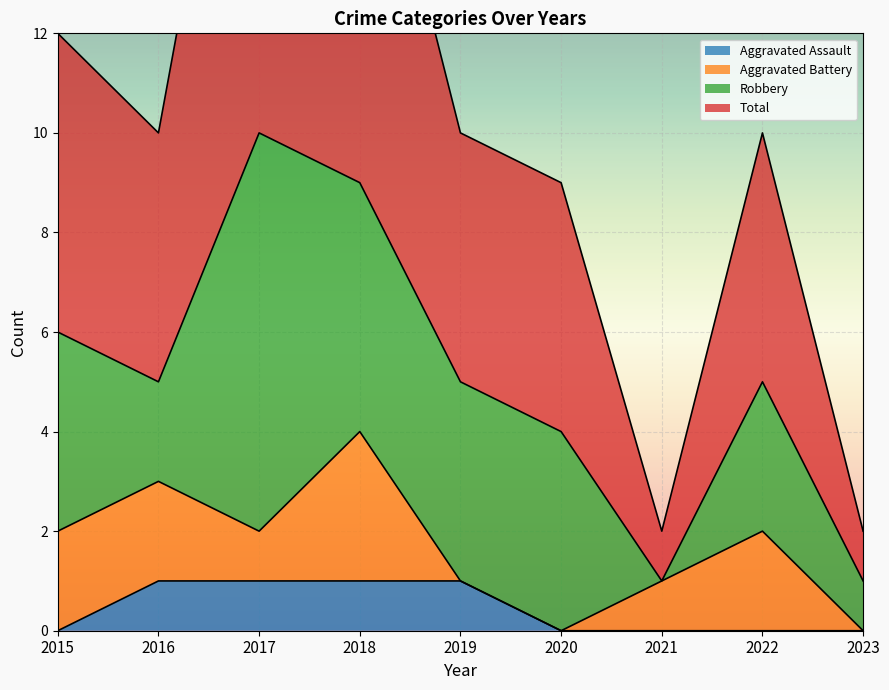

Which has a higher value, 2015 or 2022?

2015